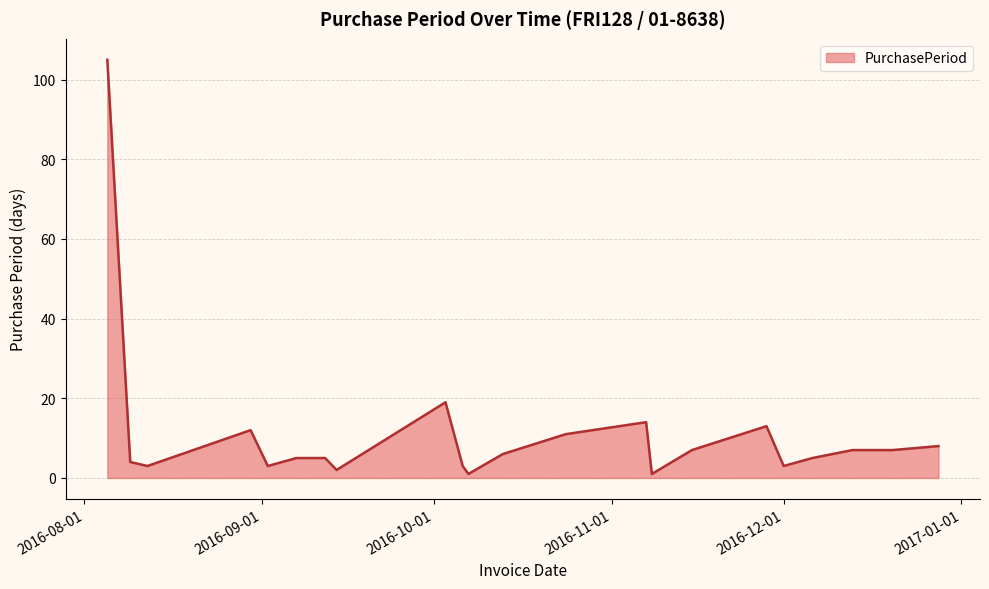

What is the difference between the maximum and minimum values?

104